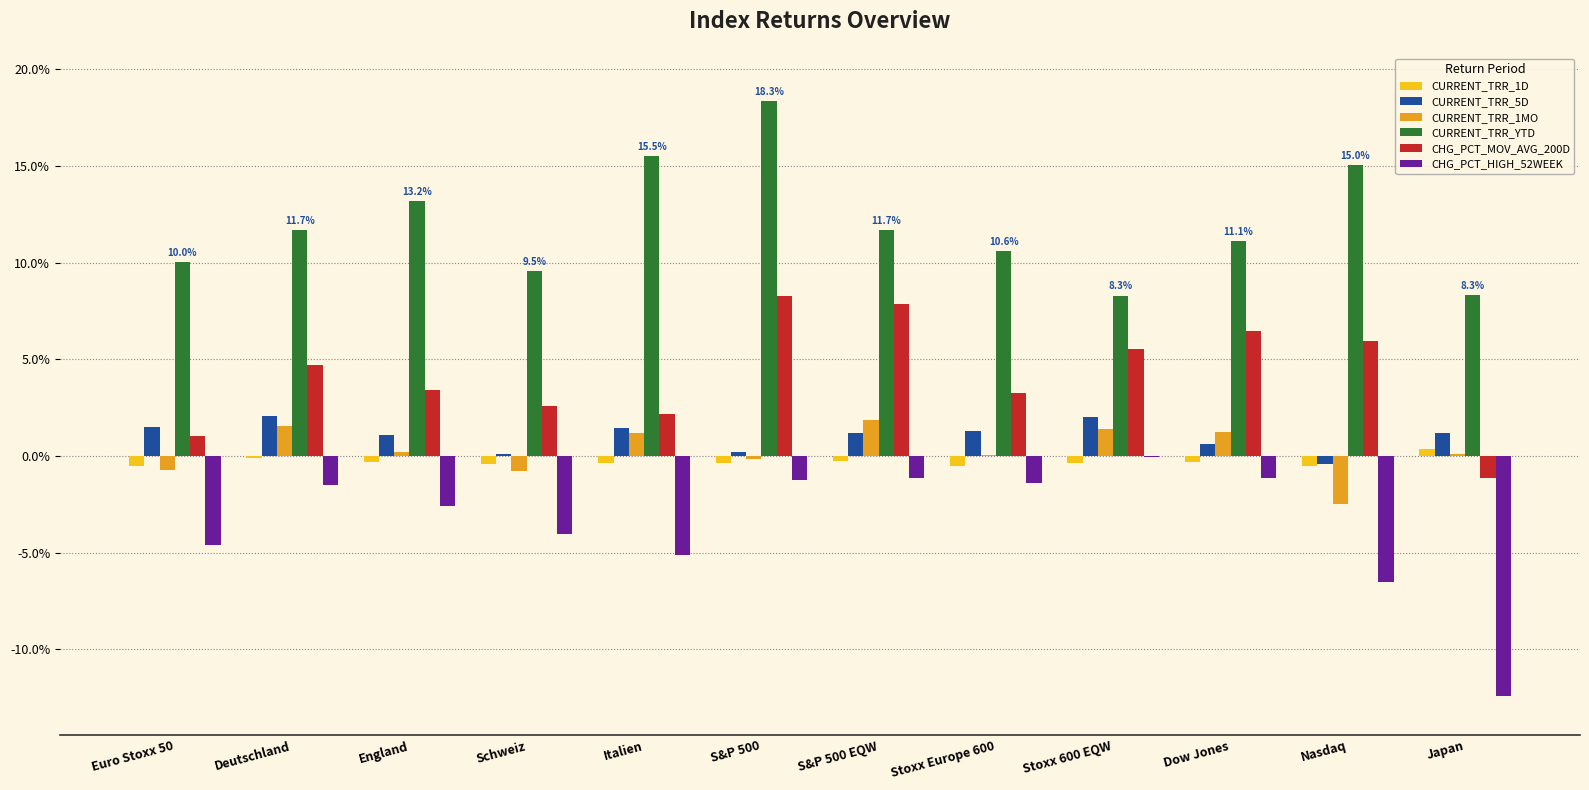

Which series has the largest total across all categories?

CURRENT_TRR_YTD